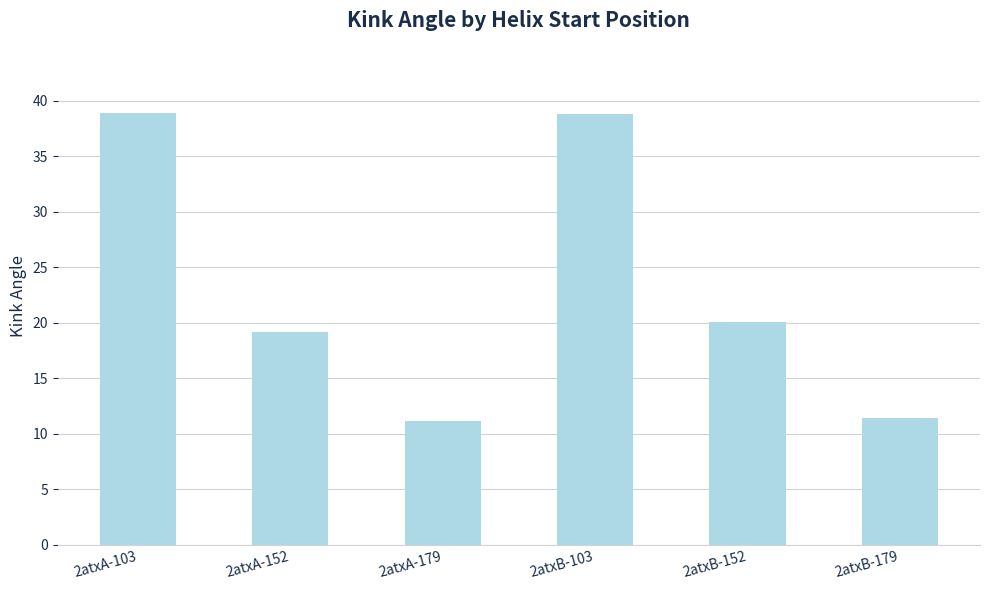

At which label is the value closest to 25?

2atxB-152